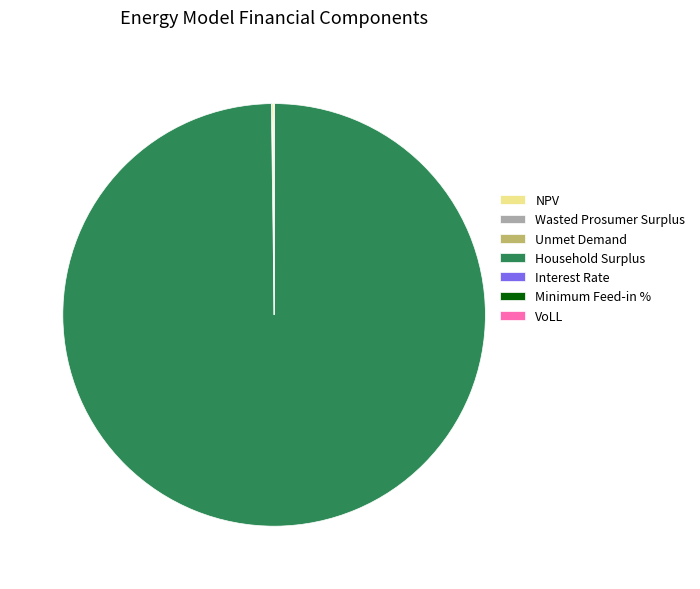

True or false: Household Surplus accounts for 90% of the total.

False